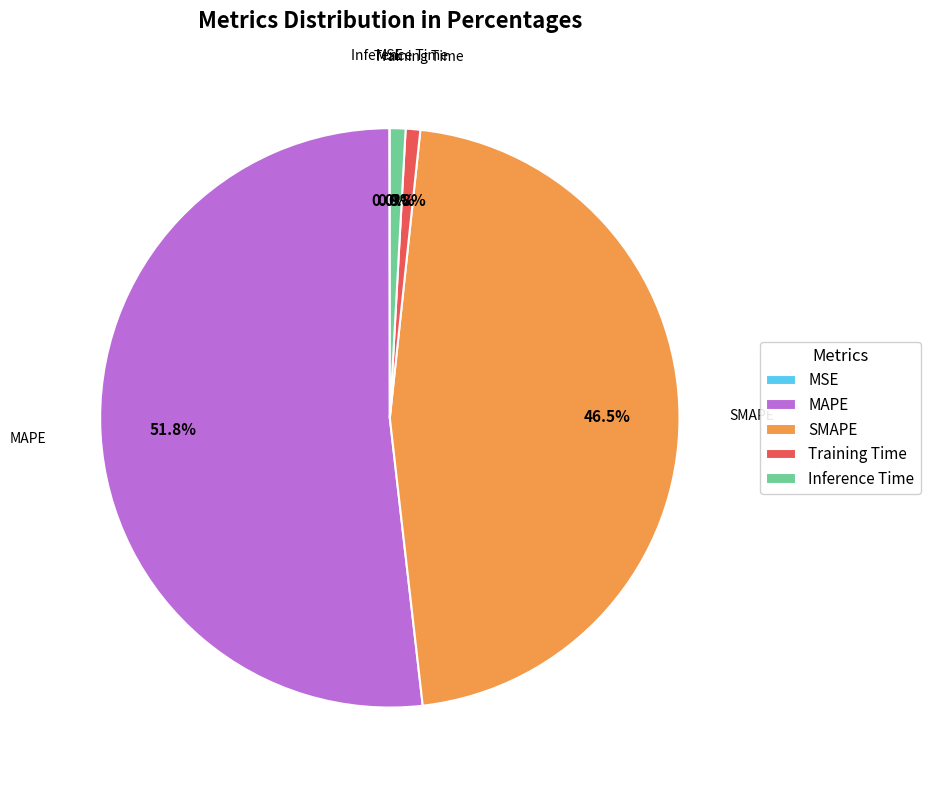

Is SMAPE the majority of the pie?

No